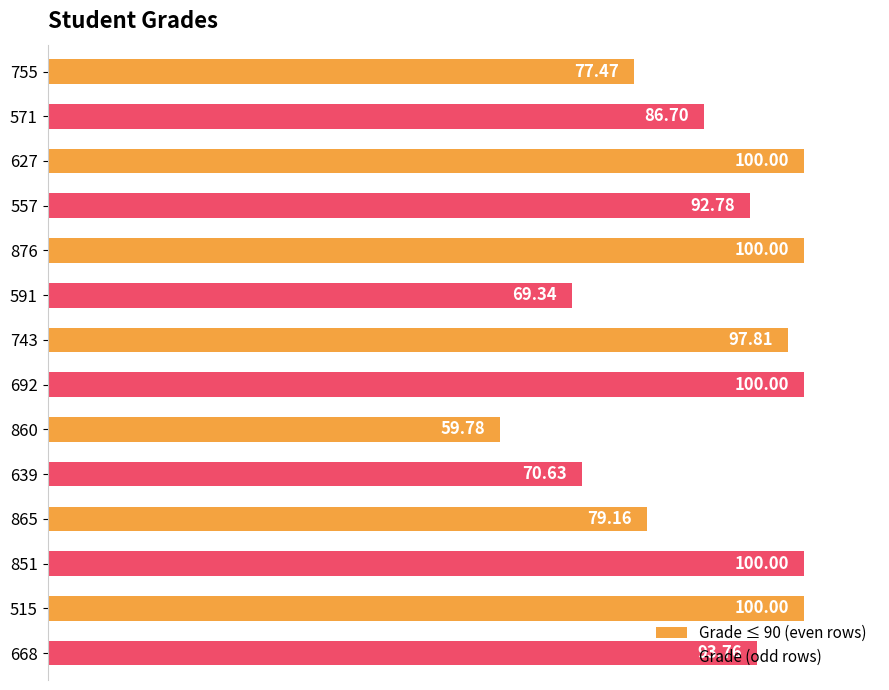

What is the ratio of the value at 851 to the value at 743?

1.0